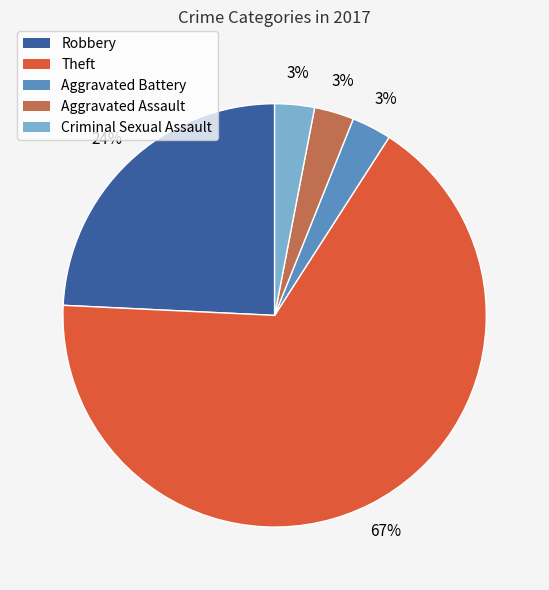

To the nearest percent, what is the average slice percentage?

20%